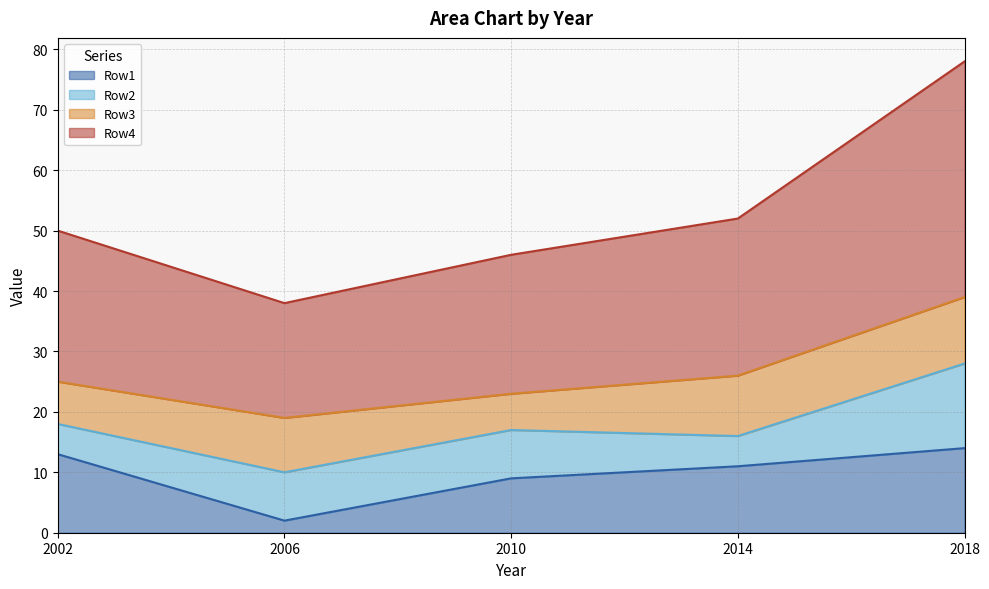

At which category does Row4 reach its first local valley?

2006